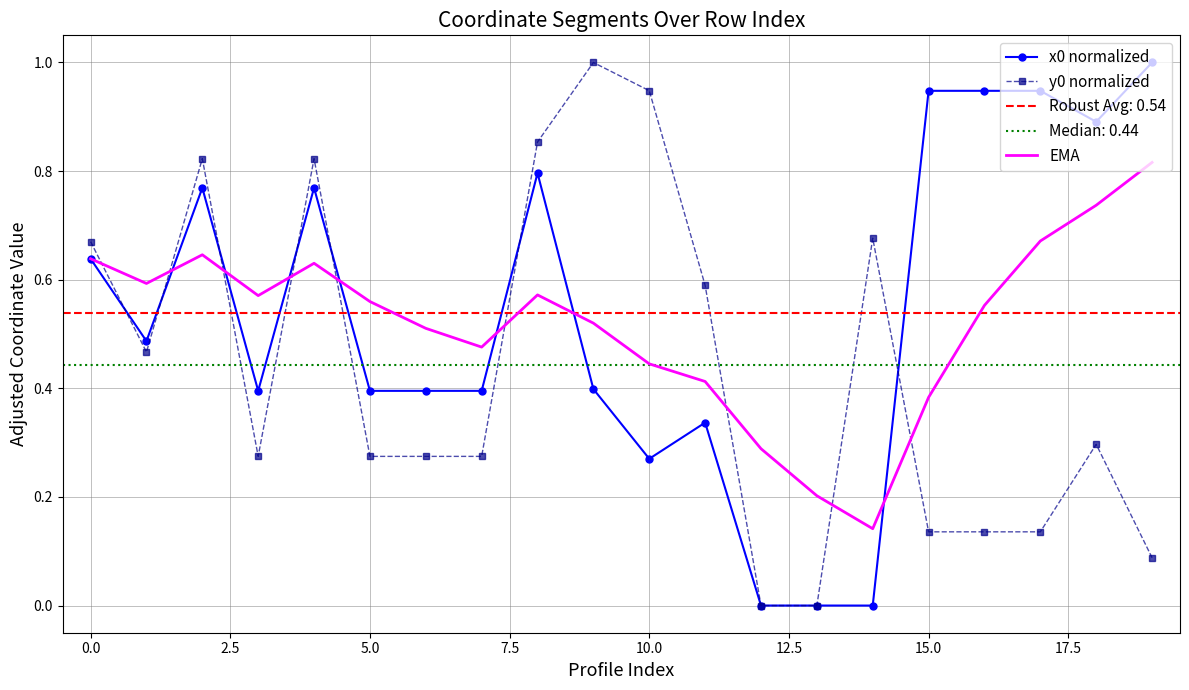

What is the spread (max minus min) of values at 15?

0.8